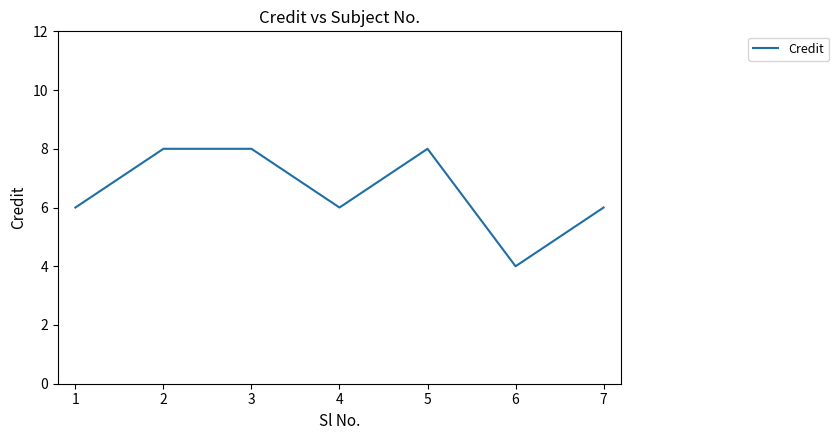

True or false: the data shows 11 at 4.

False